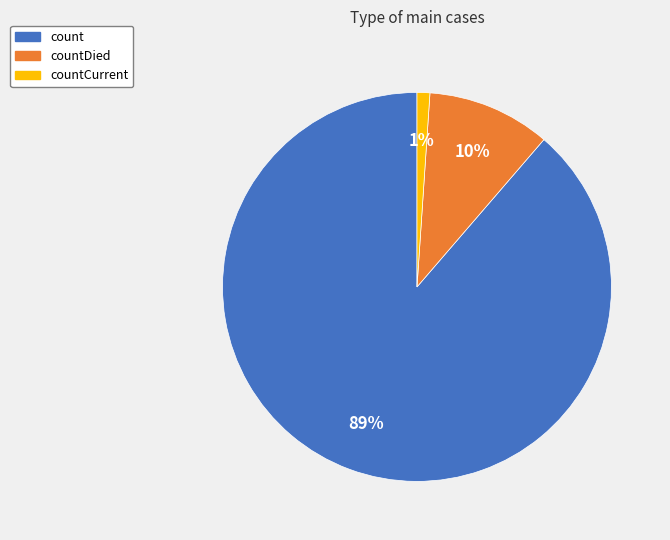

To the nearest percent, what is the average slice percentage?

33%